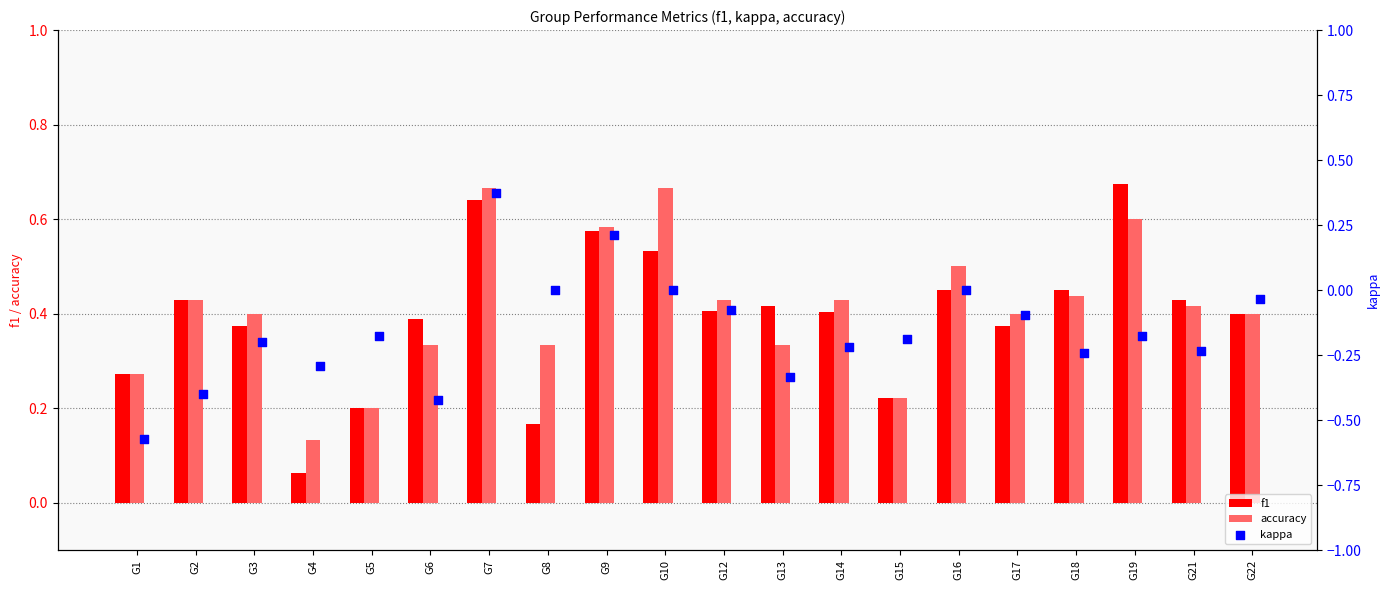

Which series contains the highest Y value?

f1